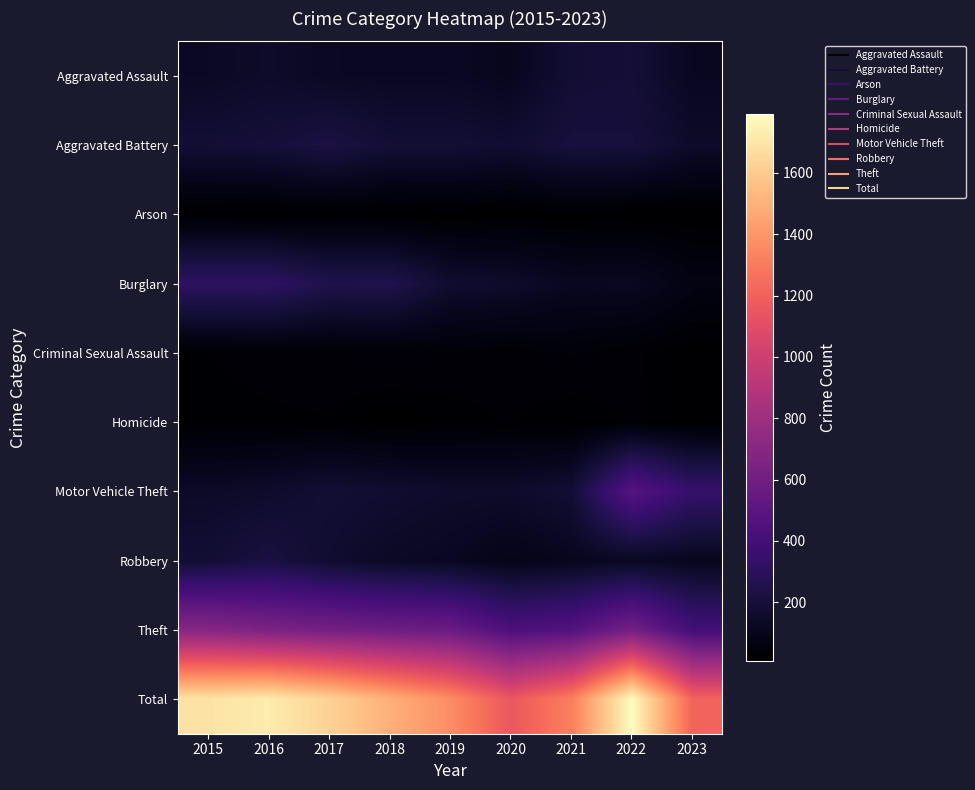

Rank the series by their maximum value, from lowest to highest.

Arson, Homicide, Criminal Sexual Assault, Aggravated Assault, Robbery, Aggravated Battery, Burglary, Motor Vehicle Theft, Theft, Total